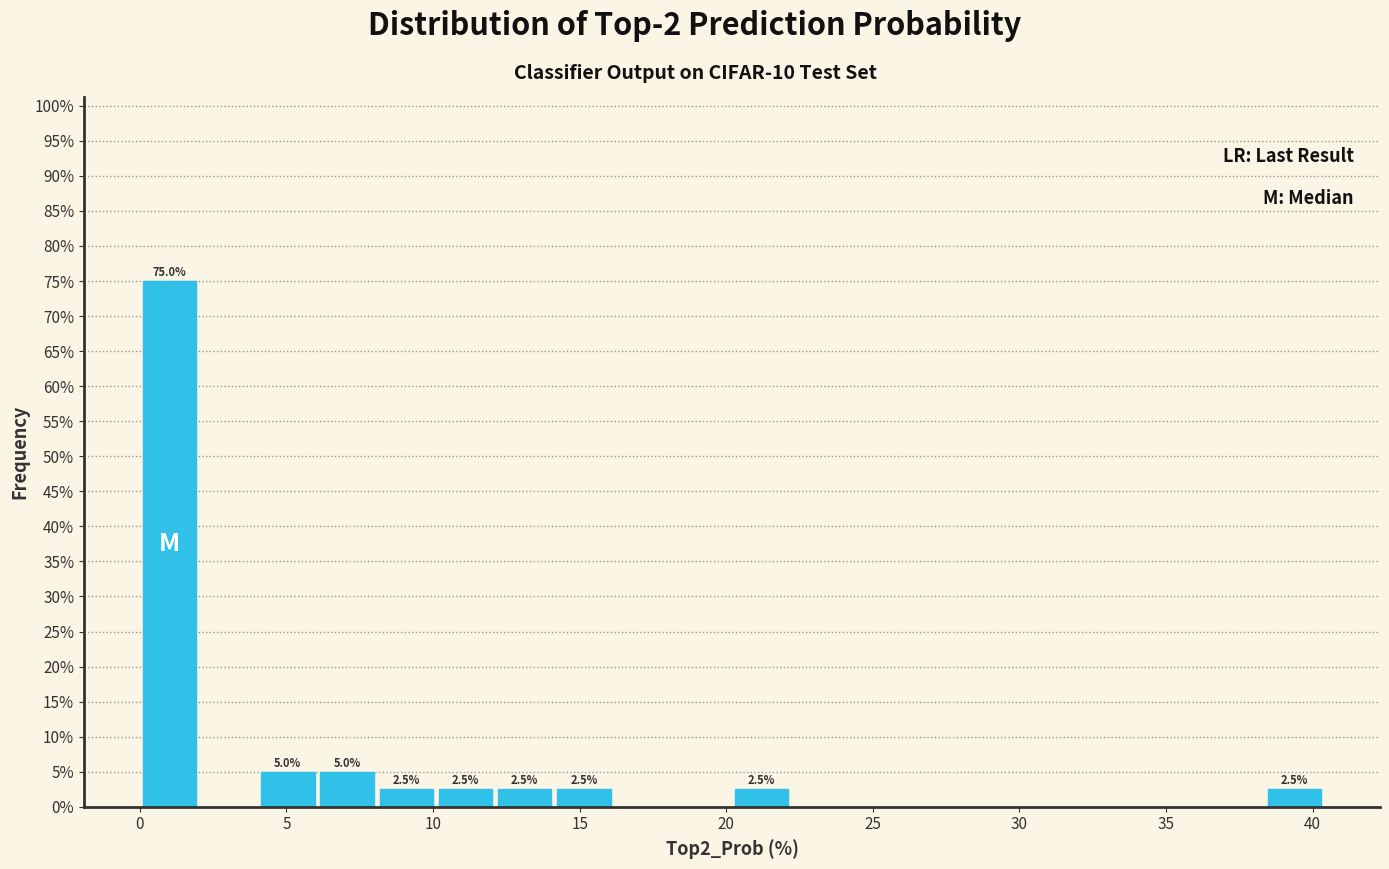

Which range on the x-axis has the tallest bar?

0.0 to 2.0